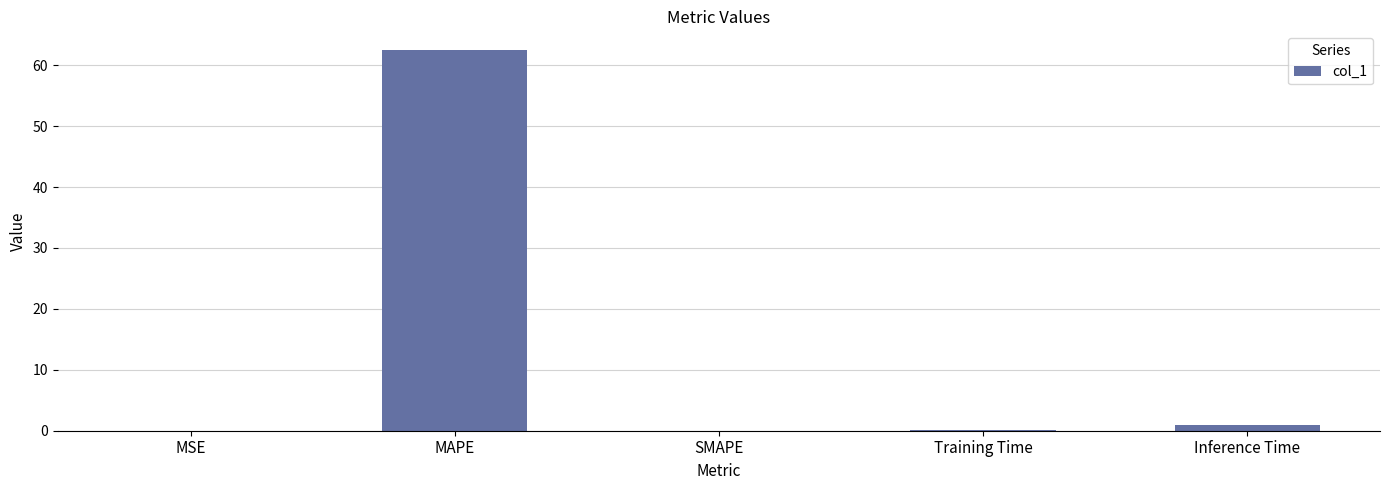

Read the value at MAPE.

62.4